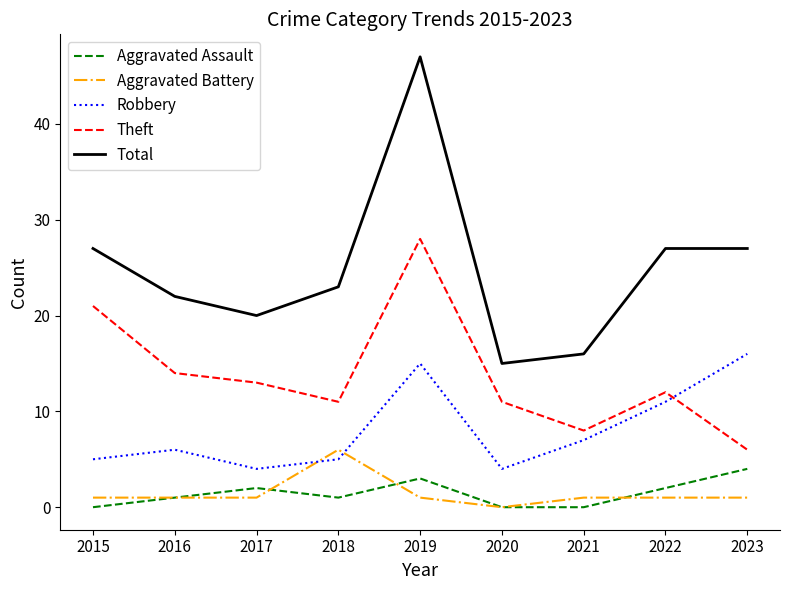

Reading right to left, what are all the values shown in this chart?

Aggravated Assault: 4	2	0	0	3	1	2	1	0
Aggravated Battery: 1	1	1	0	1	6	1	1	1
Robbery: 16	11	7	4	15	5	4	6	5
Theft: 6	12	8	11	28	11	13	14	21
Total: 27	27	16	15	47	23	20	22	27